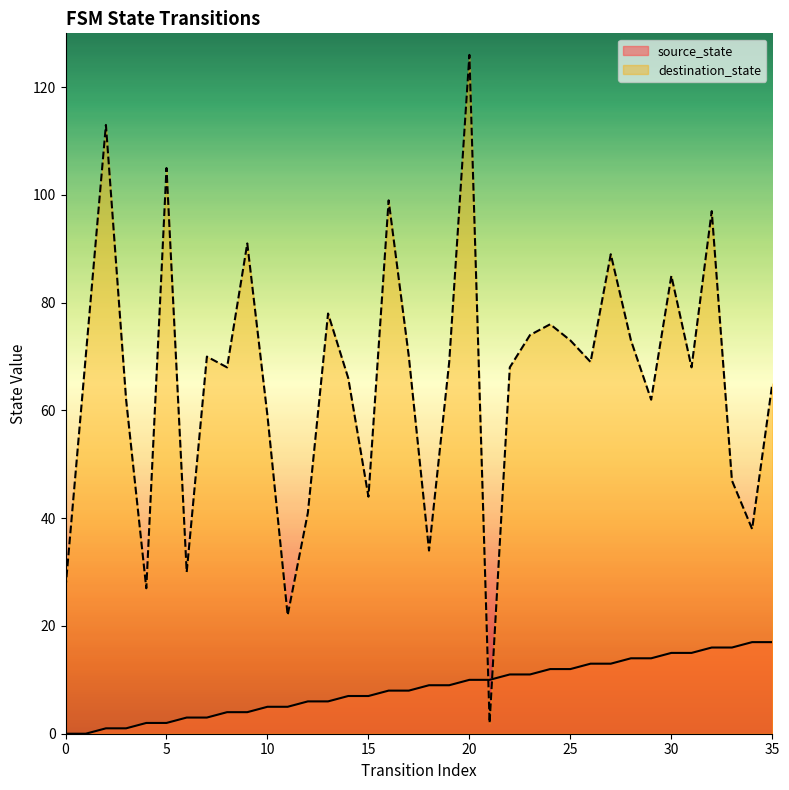

Which has a higher value, 16 or 15?

16